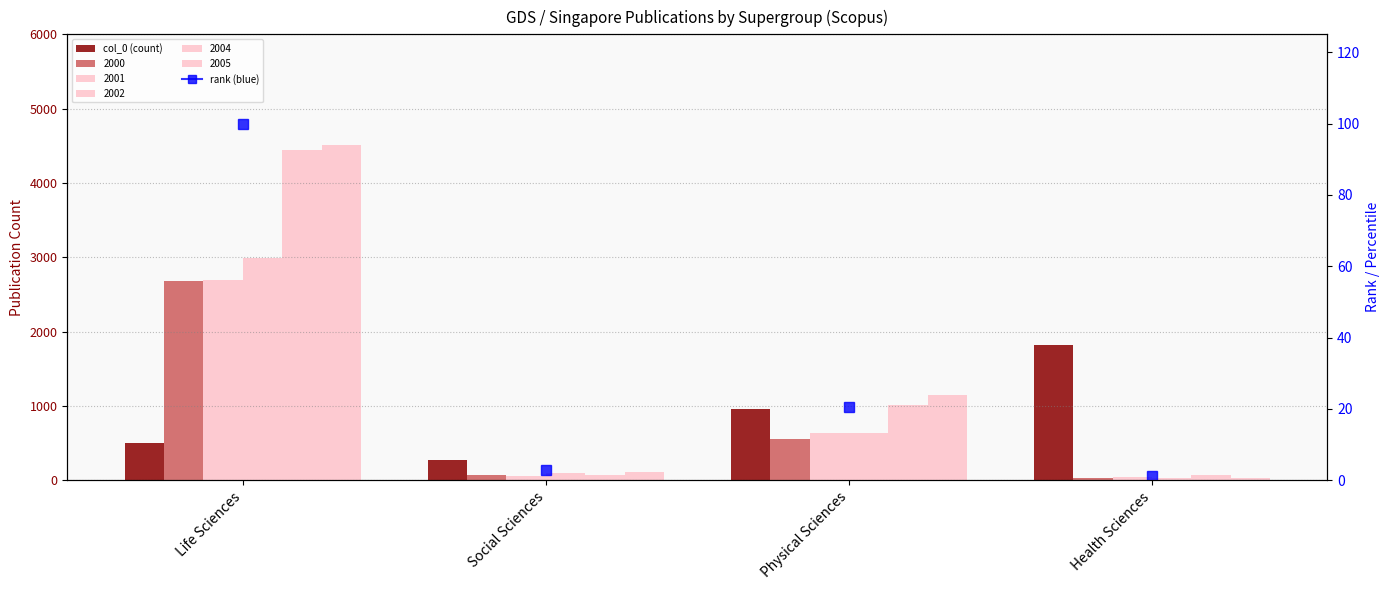

The chart shows a value of 269 at Social Sciences. True or false?

True